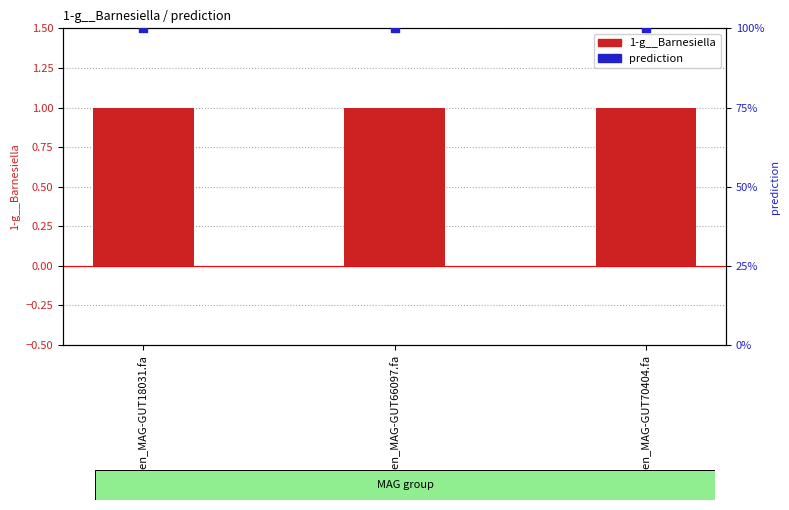

Which series has the largest total across all categories?

prediction